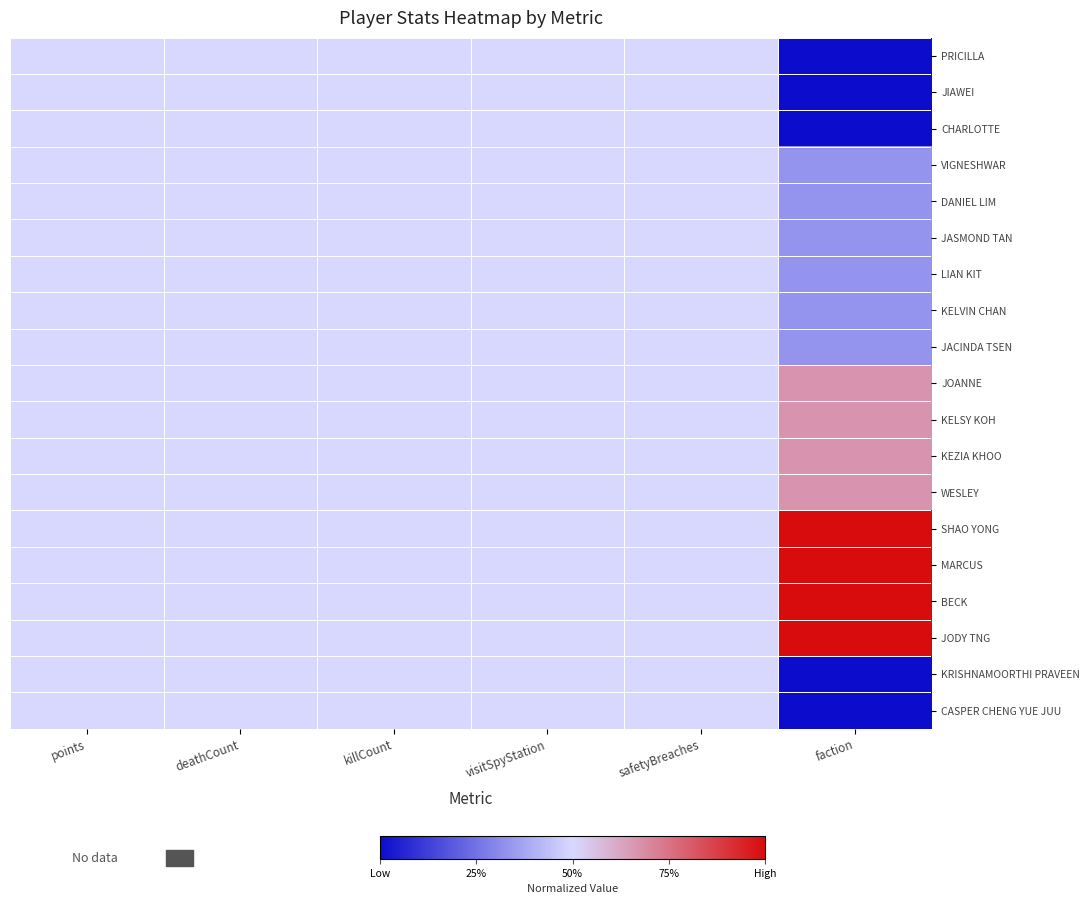

Which has a higher value, safetyBreaches or points?

safetyBreaches